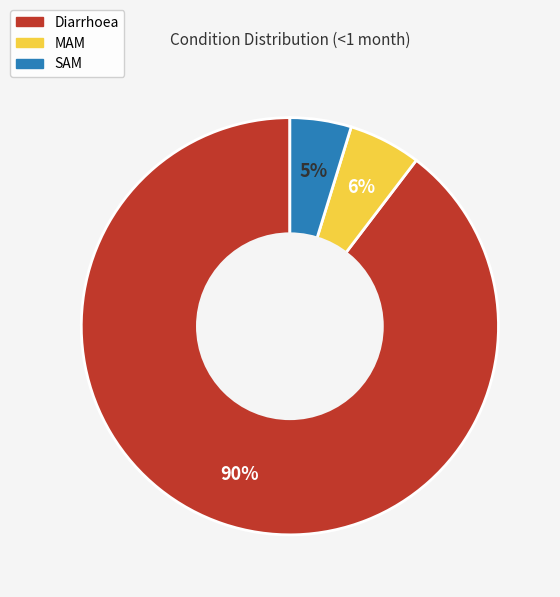

To the nearest percent, what portion does MAM represent?

6%